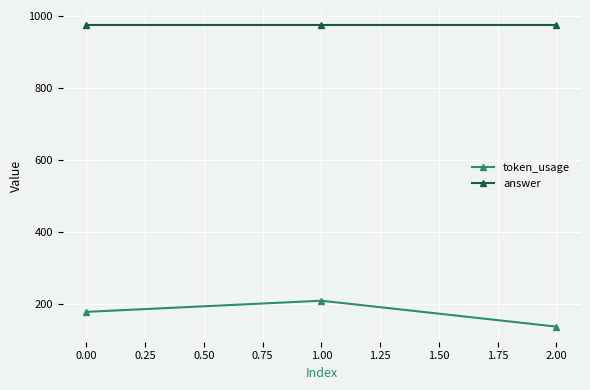

What are all the series names shown in the legend?

token_usage, answer